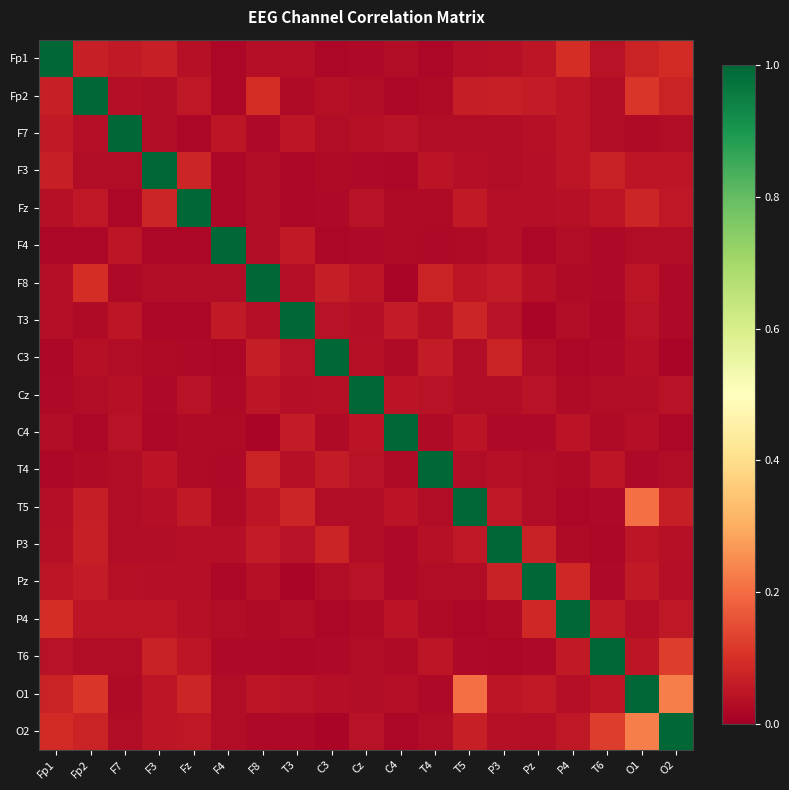

What is the total value across all series at Fp1?

1.8